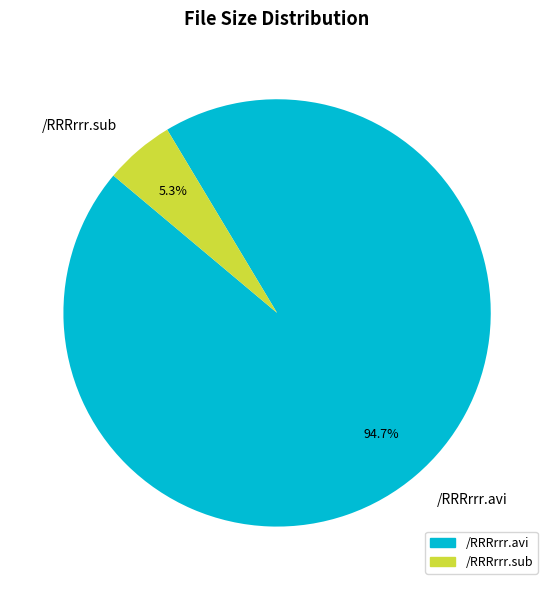

Count the number of slices in the pie.

2